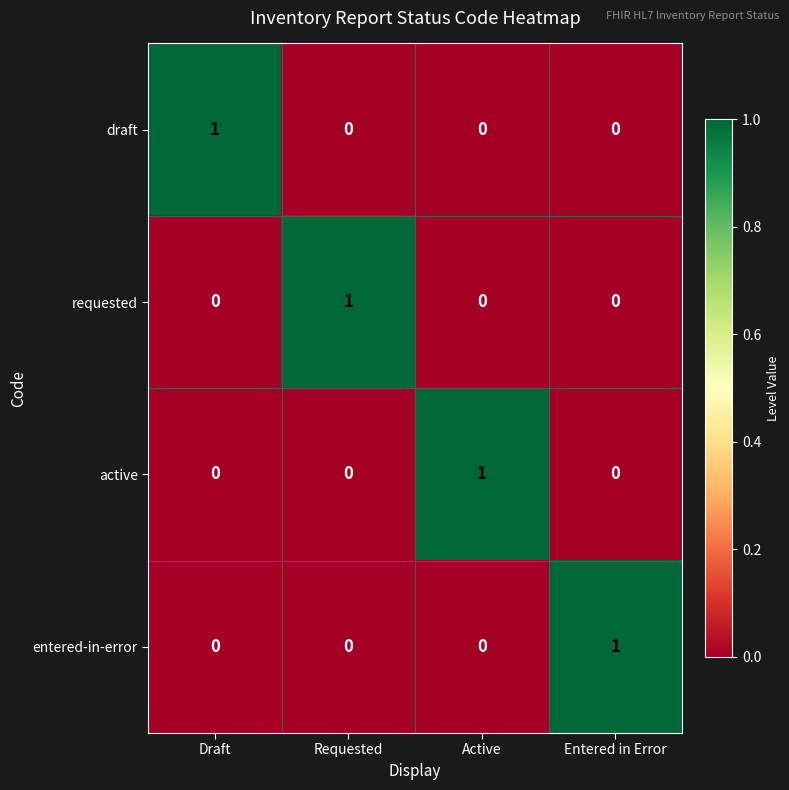

Count the entered-in-error values in the range 0 to 1.

4